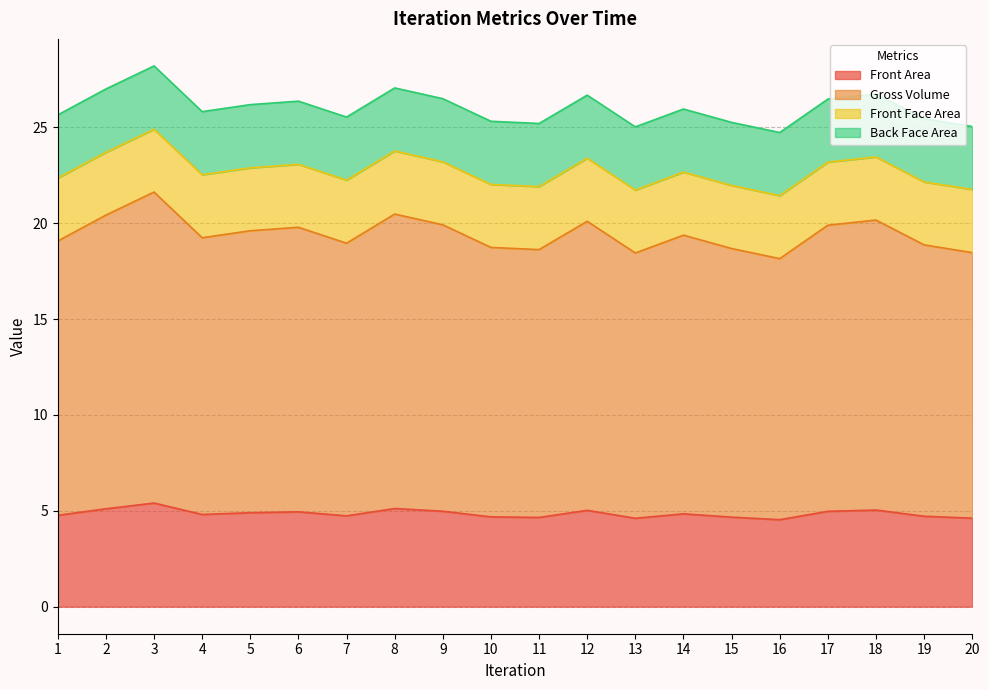

The Front Area series shows 4.5 at 16. True or false?

True